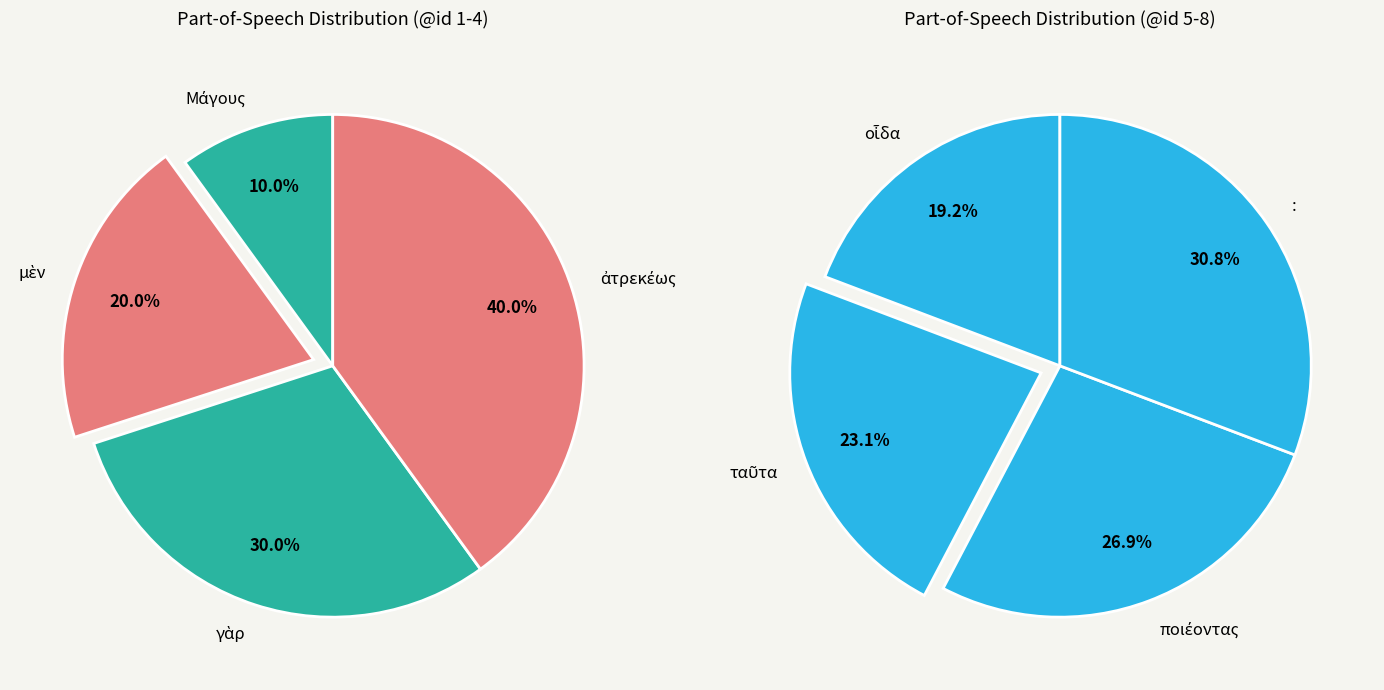

Is γὰρ the majority of the pie?

No